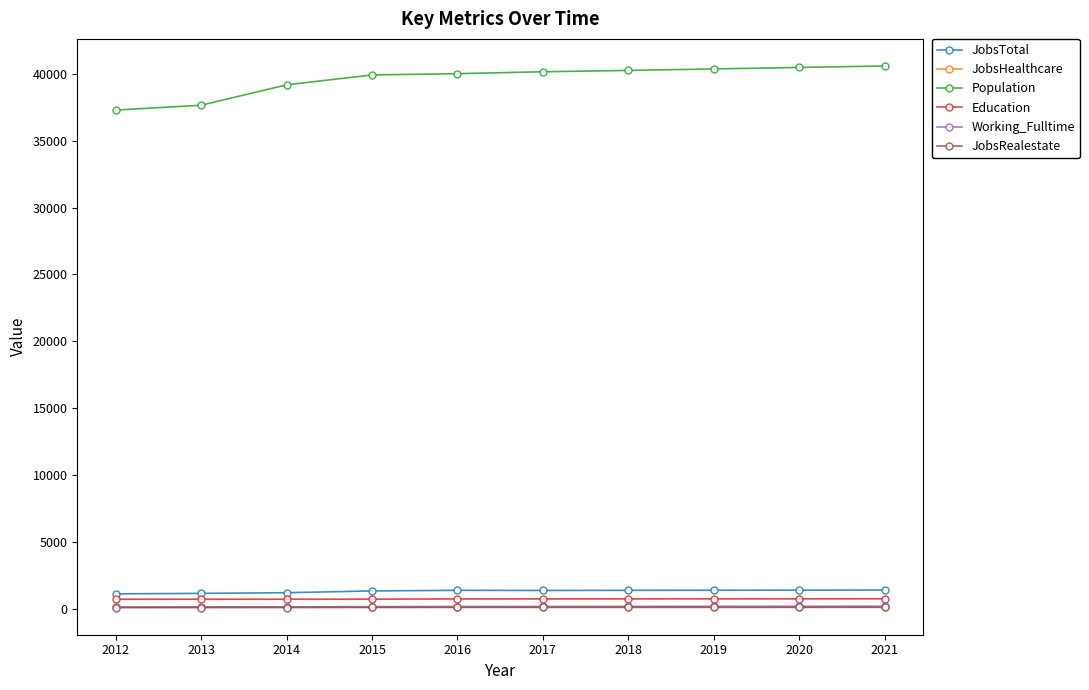

What is the total value across all series at 2020?

42974